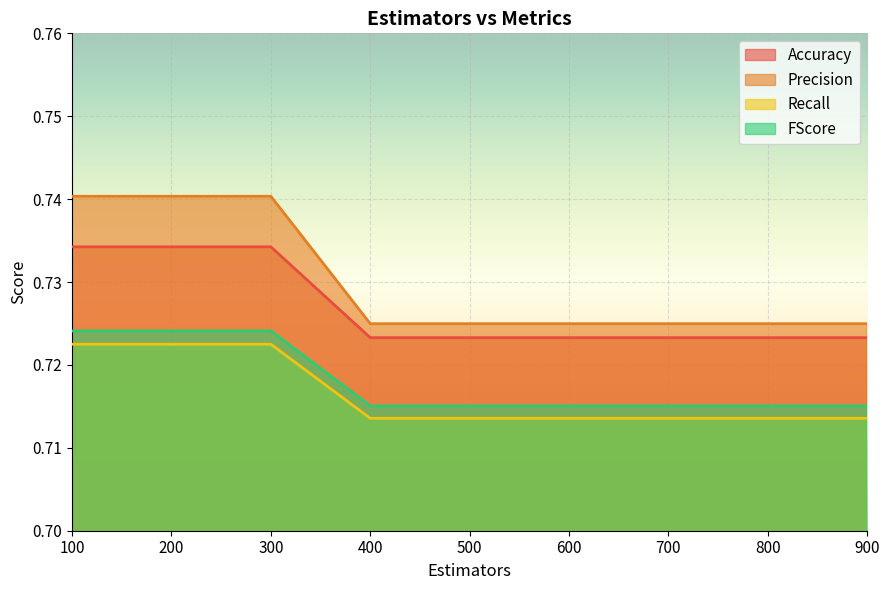

What is the value of the Recall point at the 9th from the left?

0.7